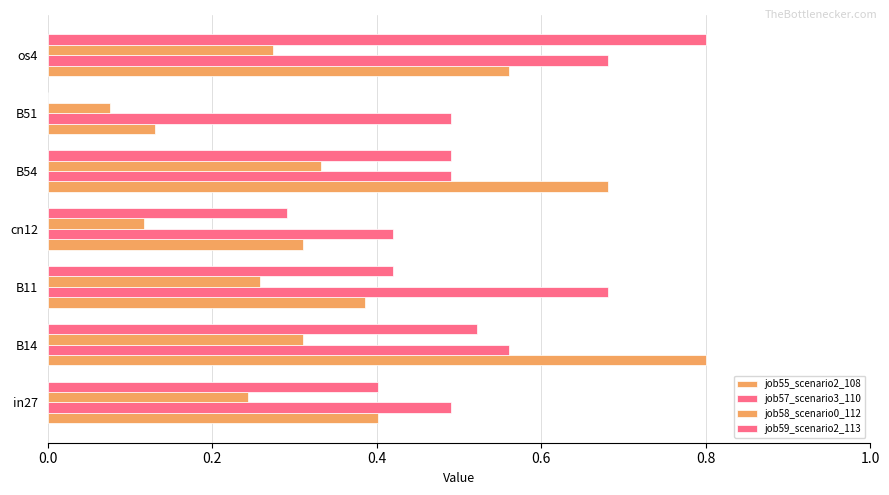

How many distinct data groups are displayed?

4